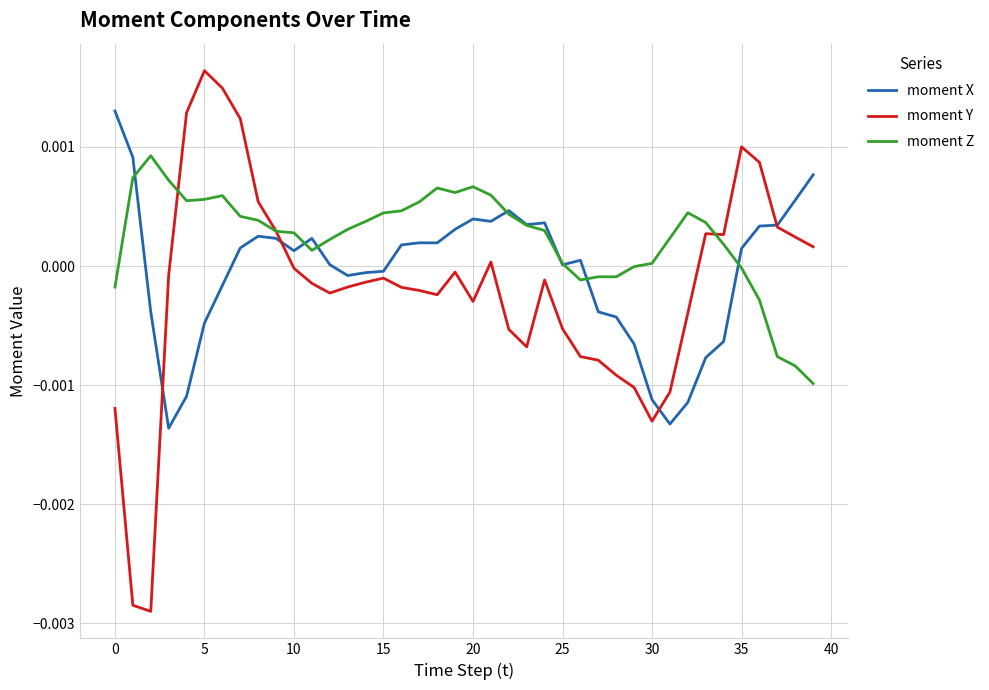

Which series has the widest spread of values?

moment Y